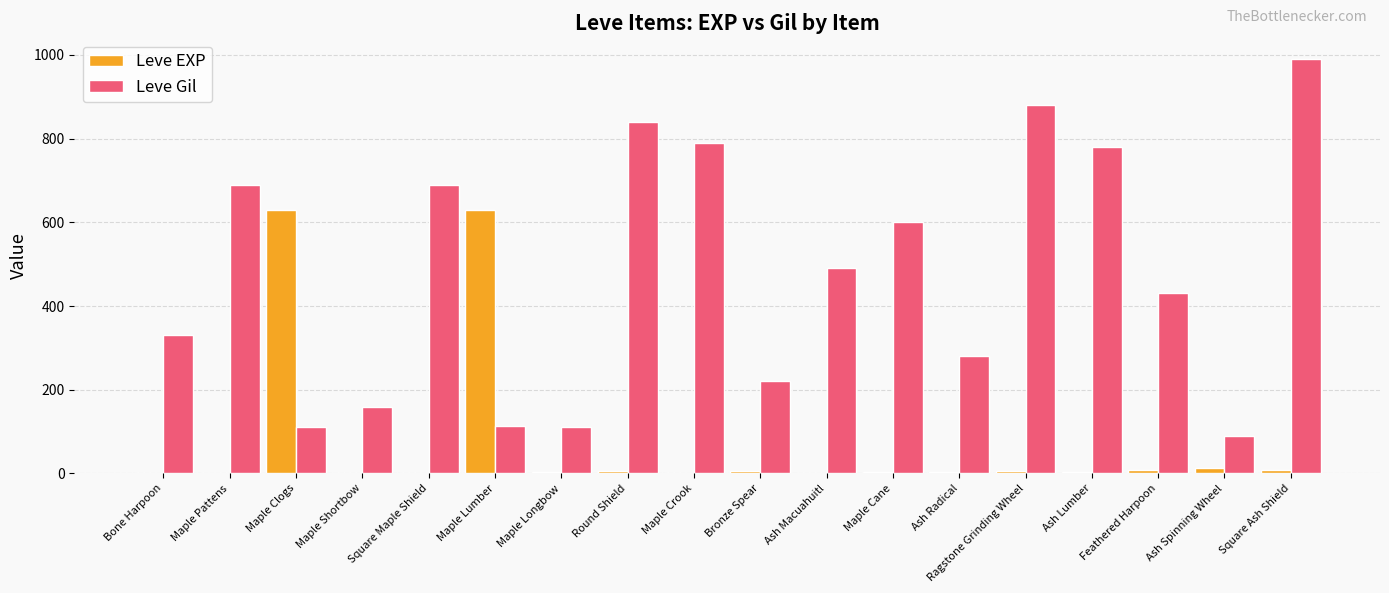

Which series has the largest range (max minus min)?

Leve Gil